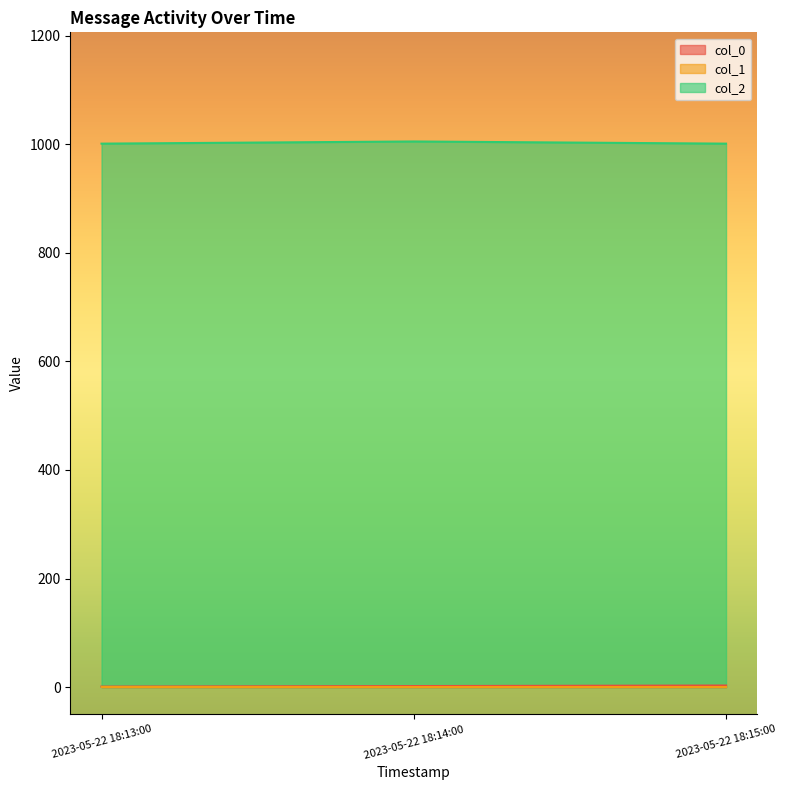

What is the difference between the col_0 values at 2023-05-22 18:13:00 and 2023-05-22 18:14:00?

1